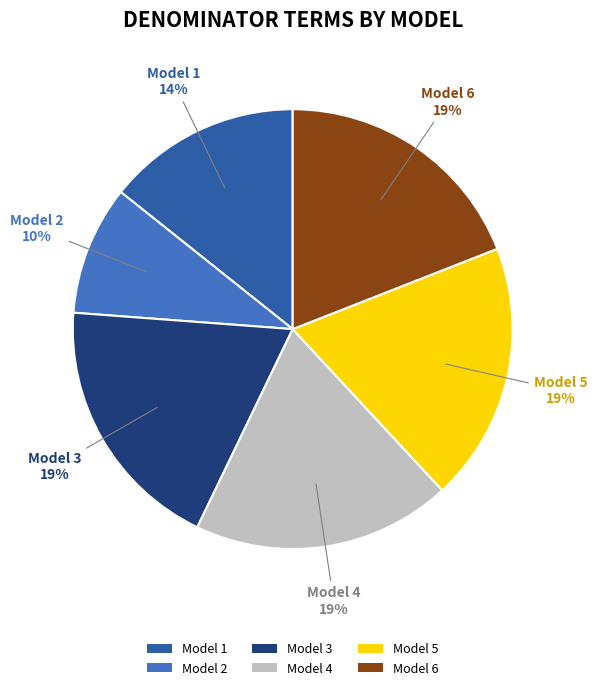

Which slice is the smallest?

Model 2